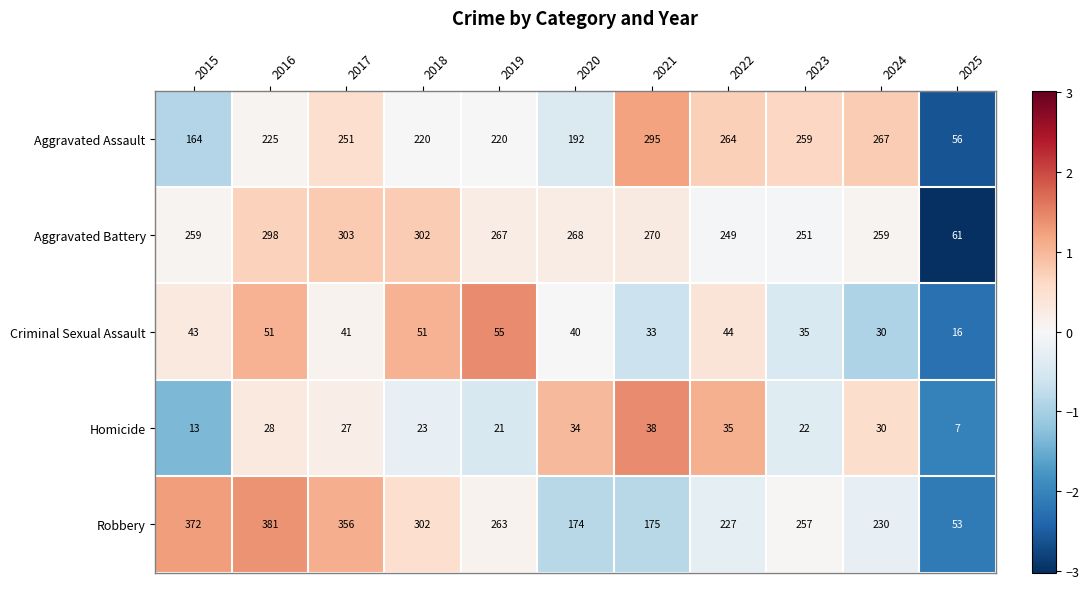

What is the average value of the Robbery series?

254